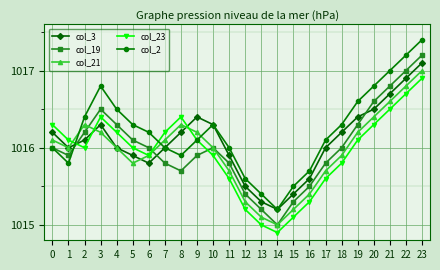

Is it true that col_19 equals 1642.5 at 15?

False